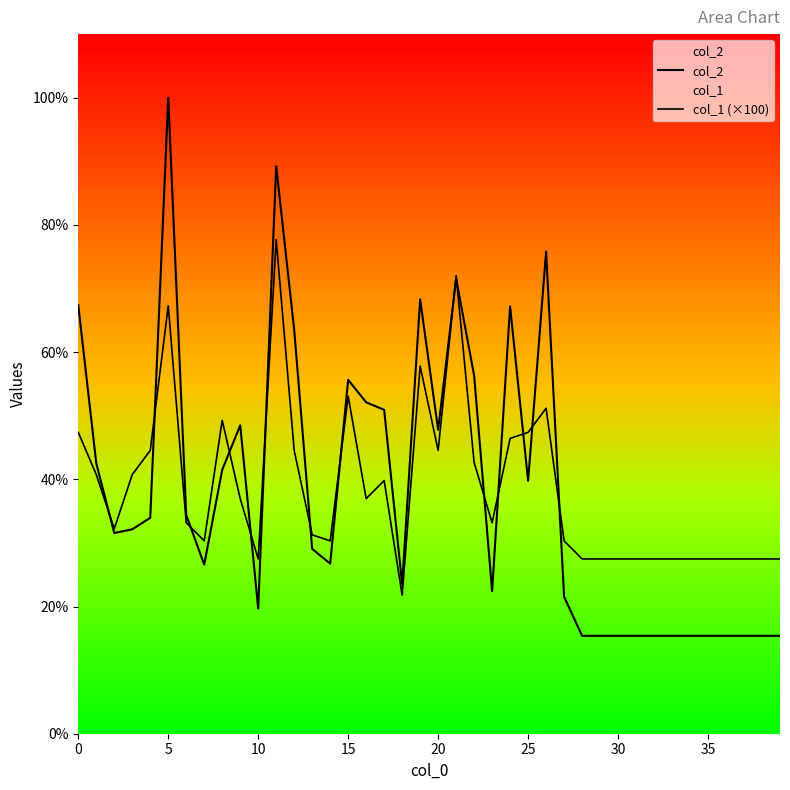

What are all the series names shown in the legend?

col_2, col_1 (×100)